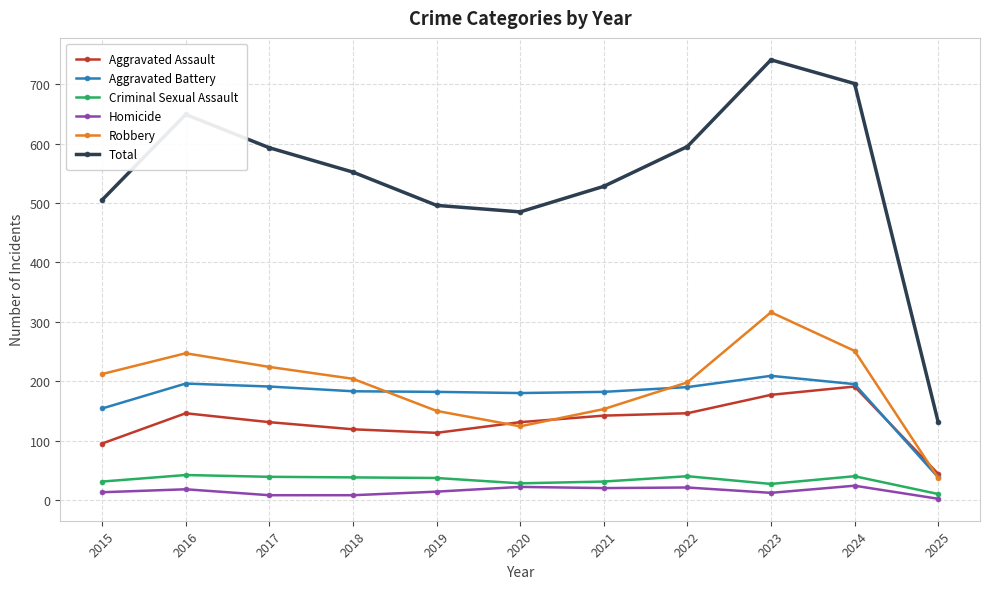

Which category has the lowest value in the Total series?

2025